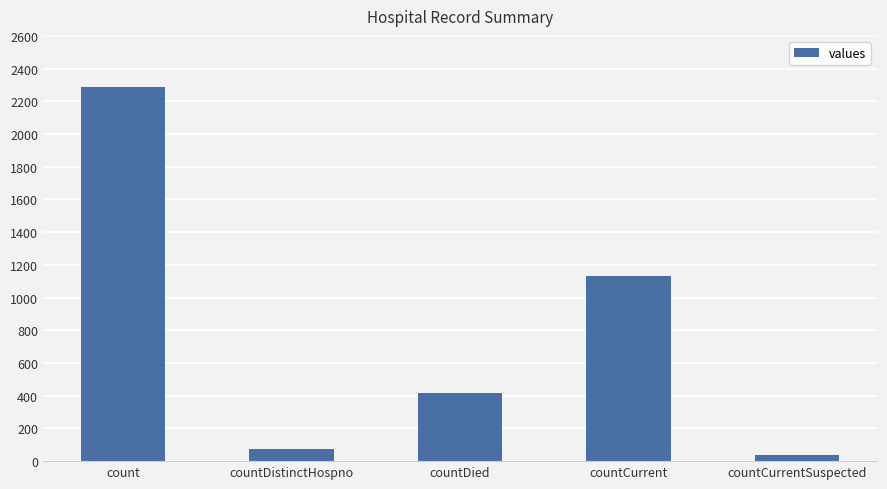

How many bars are there in total?

5